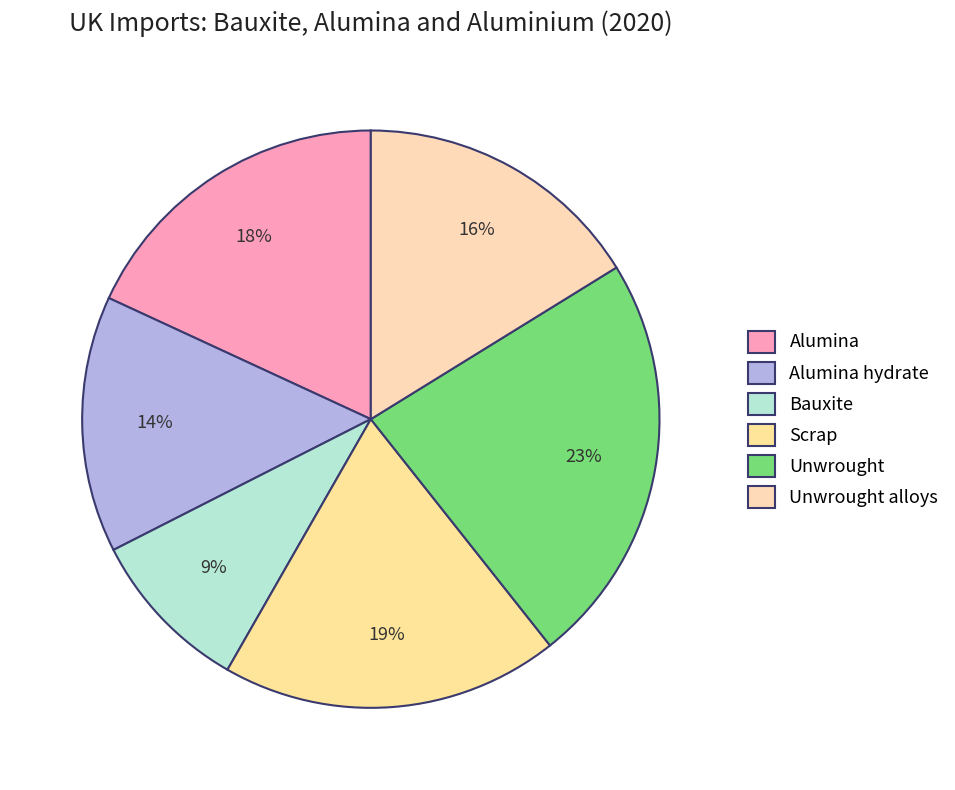

Is it true that Alumina hydrate is 27% of the pie?

False